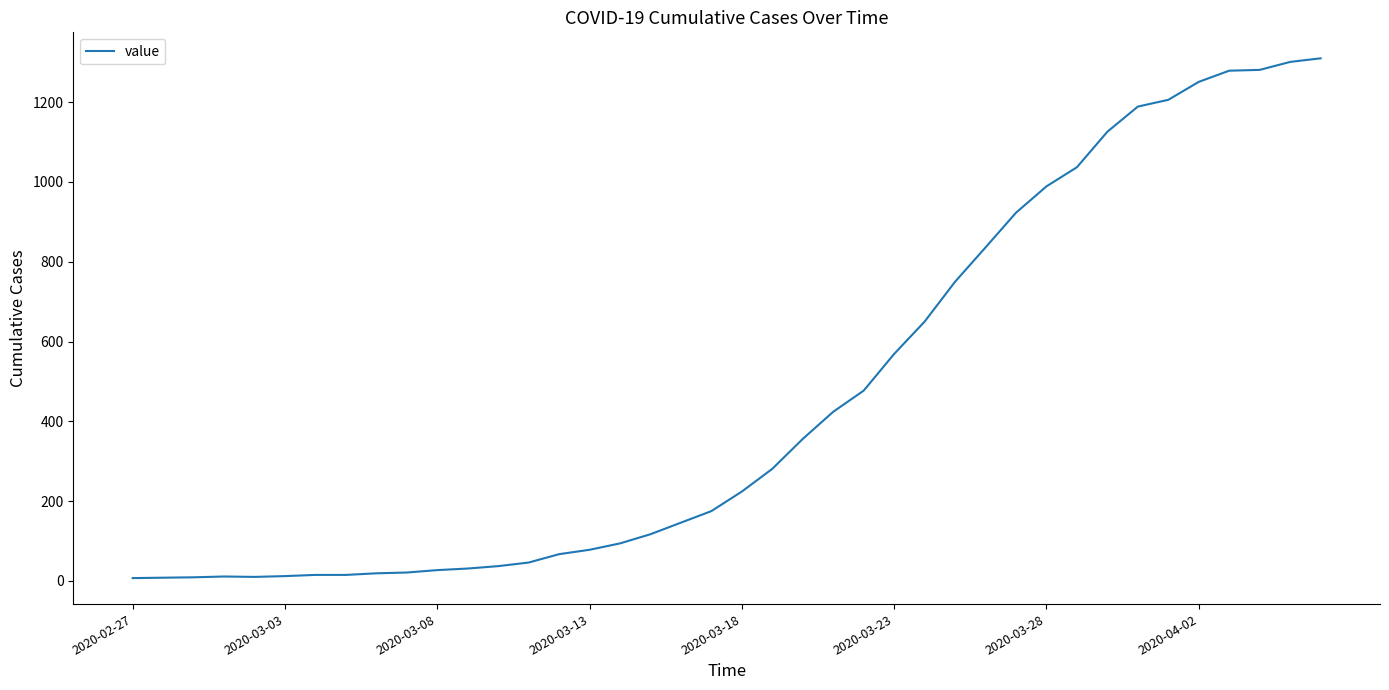

What is the difference between the maximum and minimum values?

1303